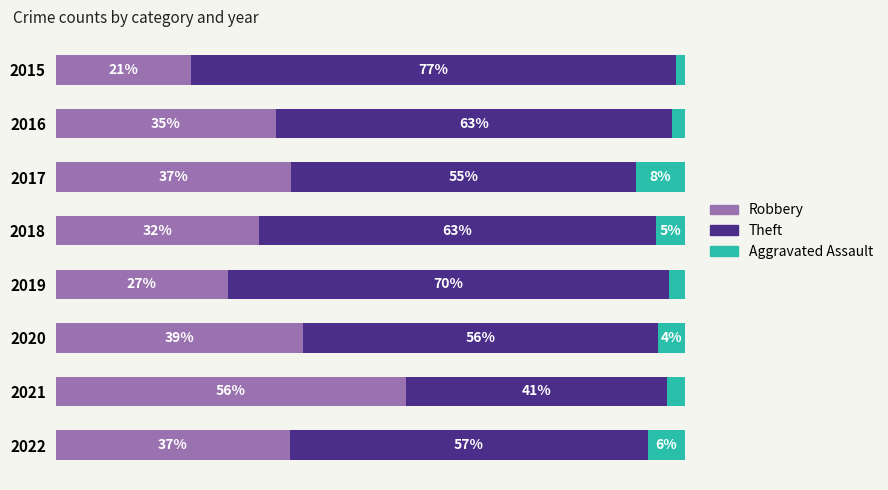

What are all the series names shown in the legend?

Robbery, Theft, Aggravated Assault